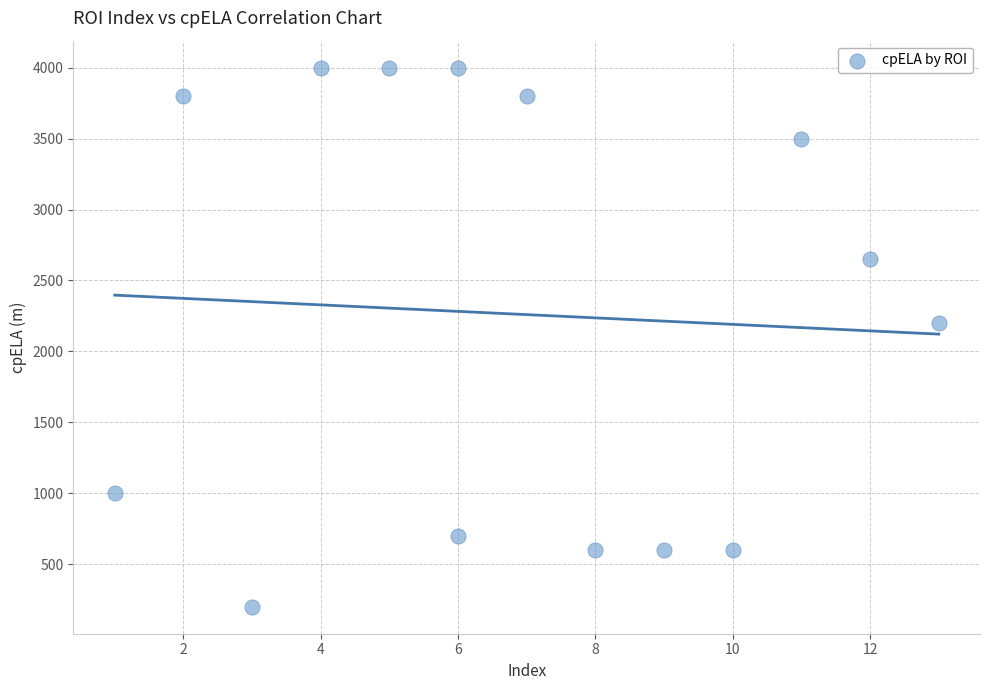

What Y value in the scatter plot is closest to 2100?

2200